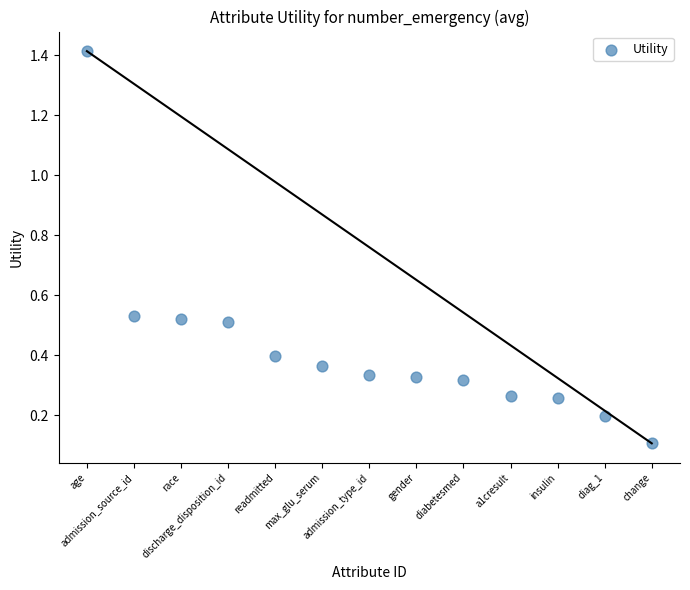

What is the range of Y values (max minus min)?

1.3